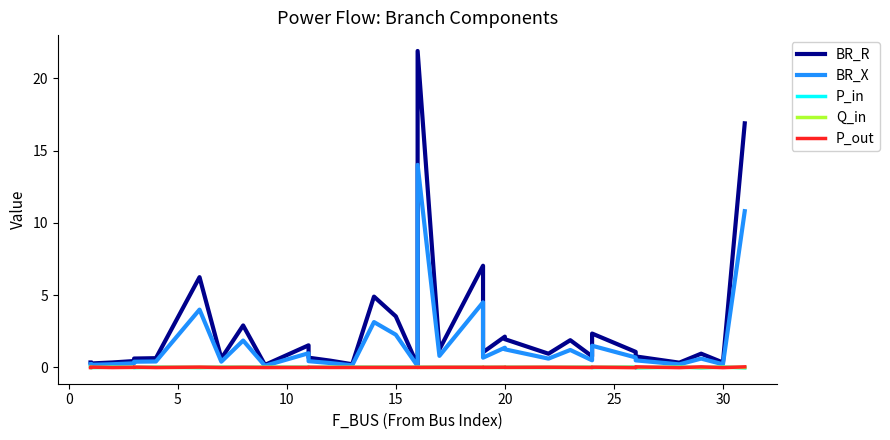

What is the difference between the maximum and minimum values in the P_in series?

0.1